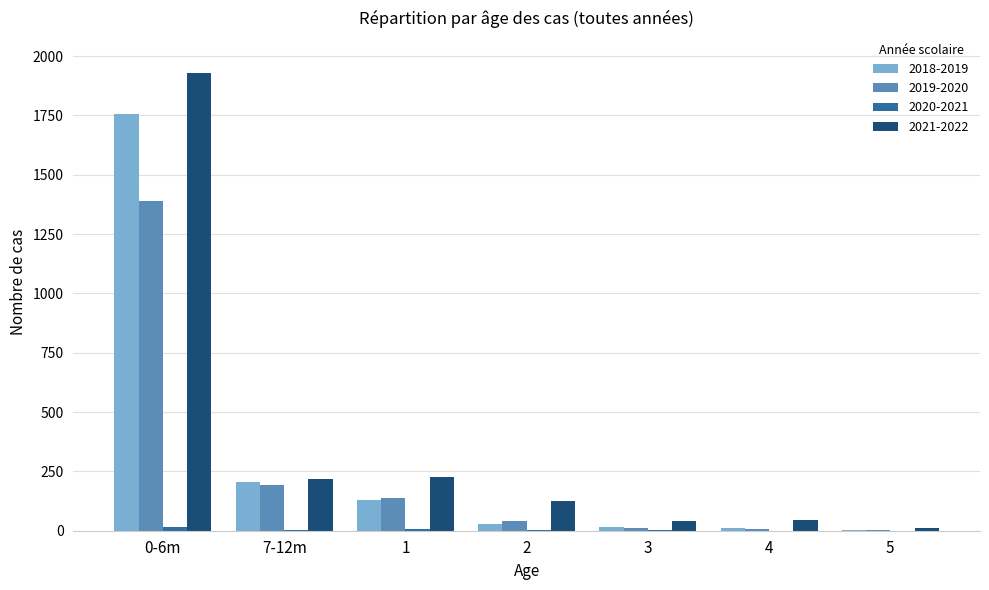

What is the total value across all series at 7-12m?

620